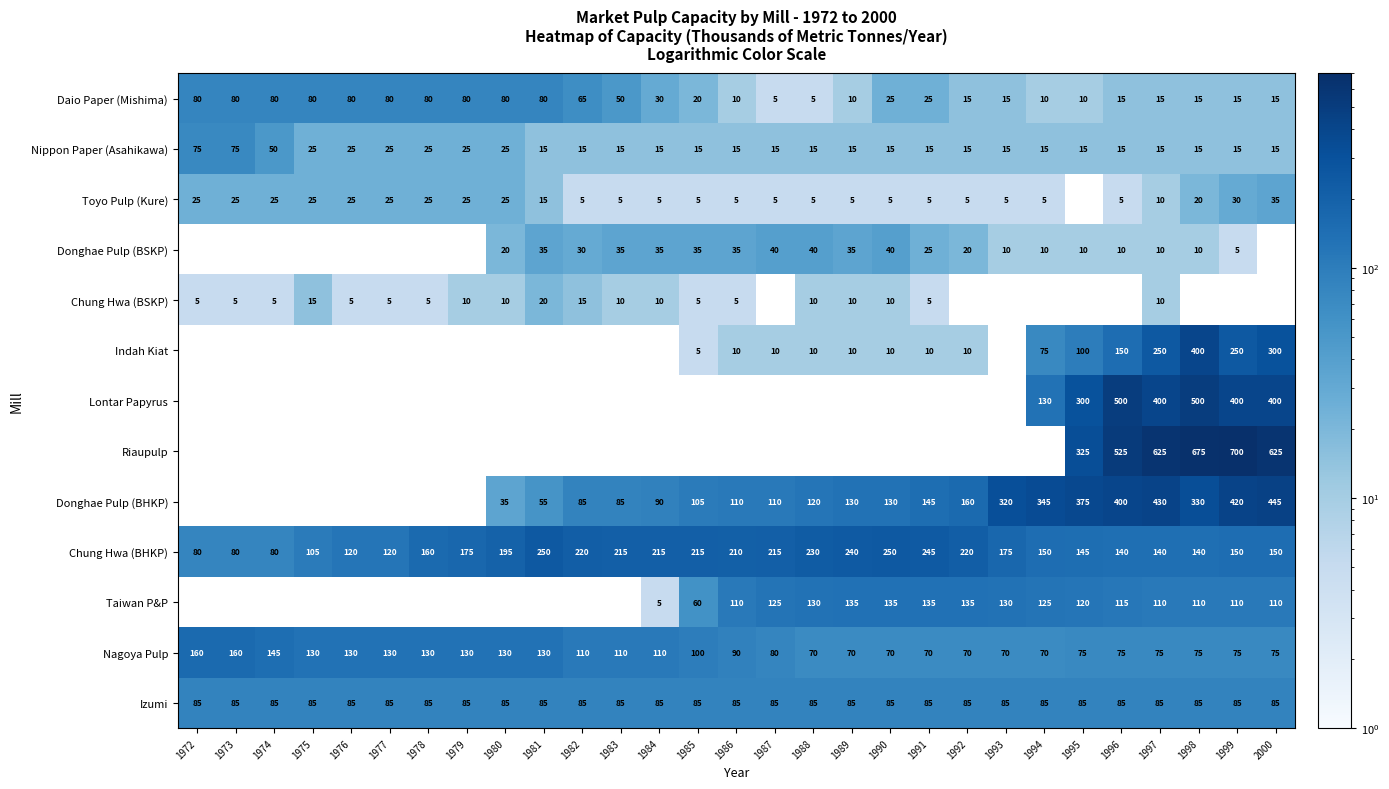

The value of Donghae Pulp (BHKP) at 1985 is 180. True or false?

False